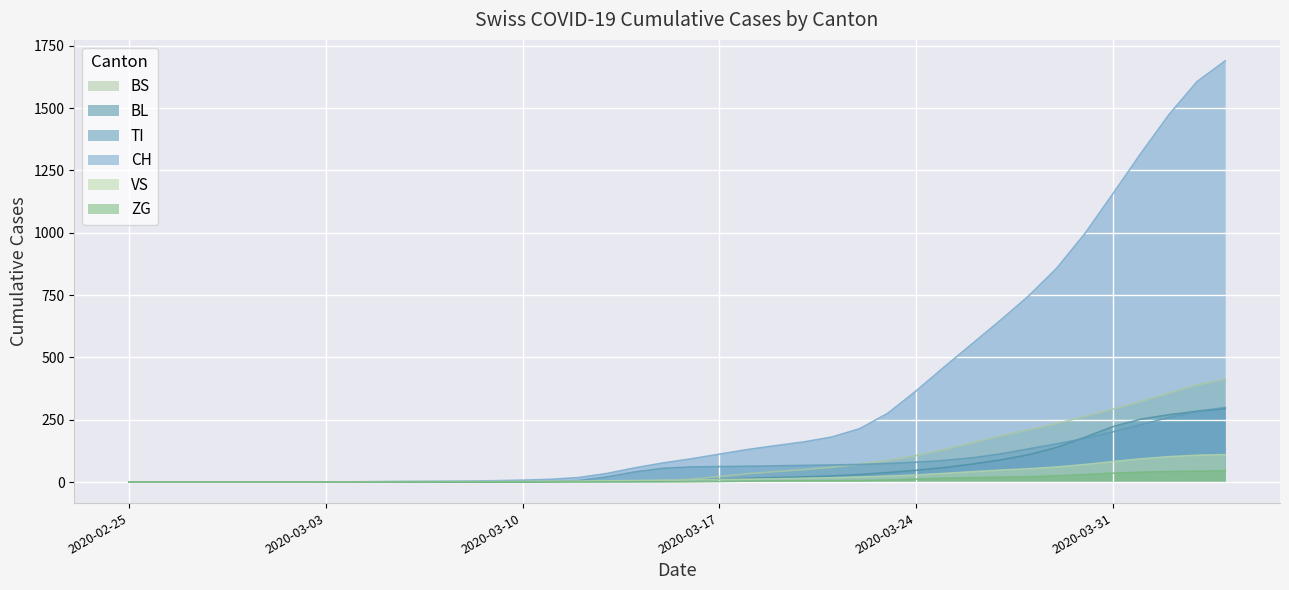

What is the label of the 38th point from the left?

2020-04-02